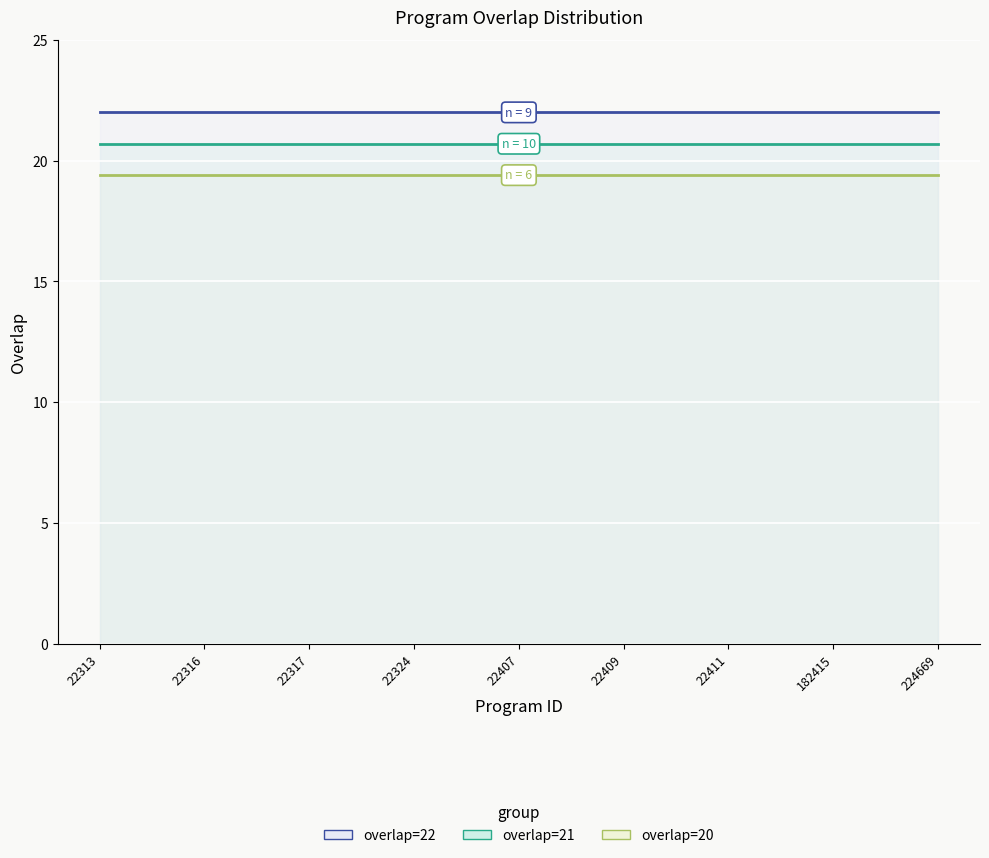

What is the minimum value shown in the chart?

19.4